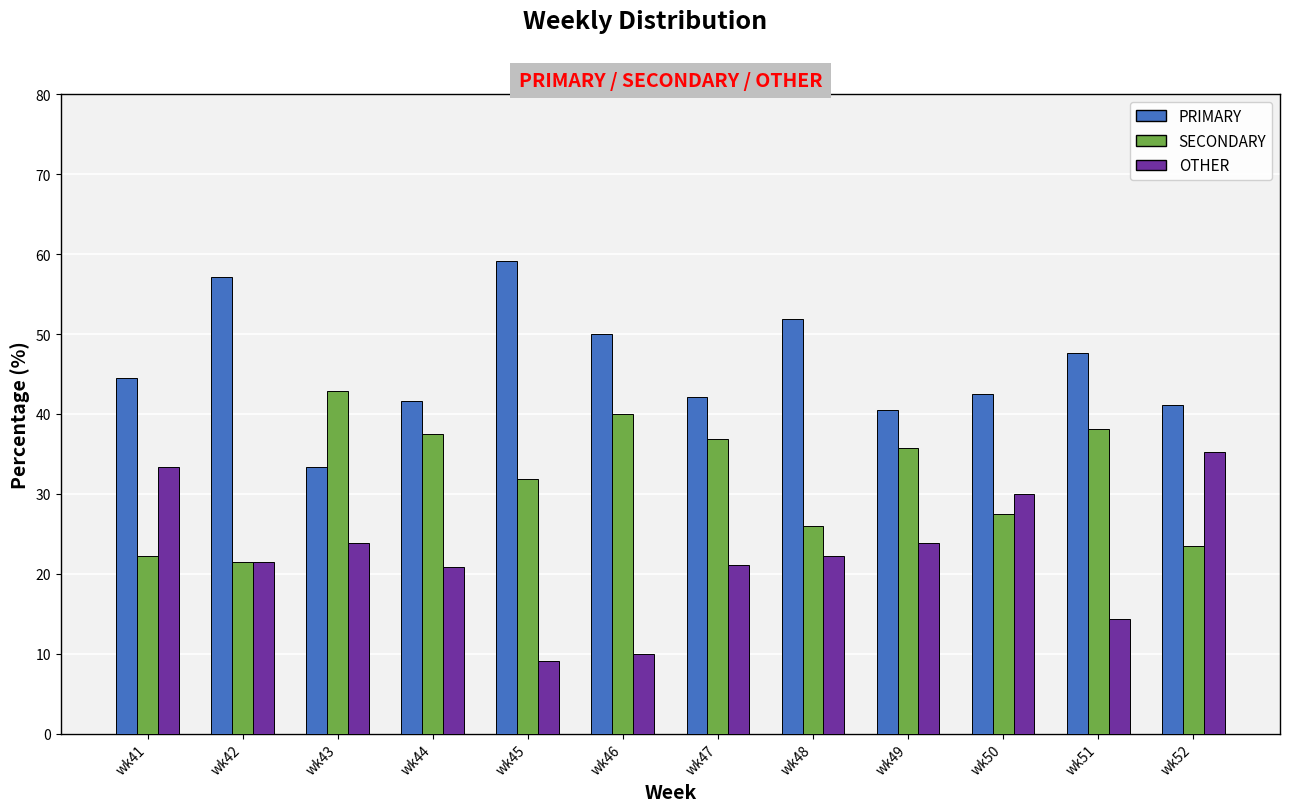

Which series has the largest total across all categories?

PRIMARY